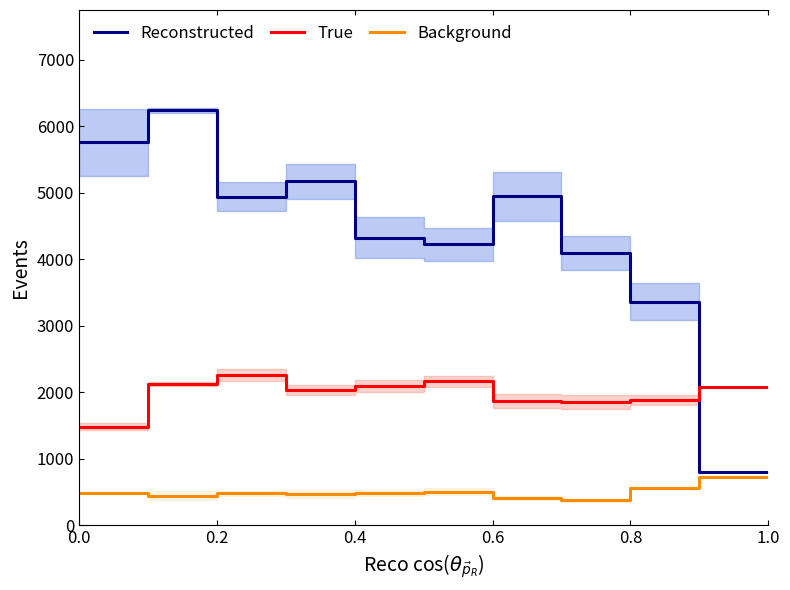

What is the minimum value shown in the chart?

373.3